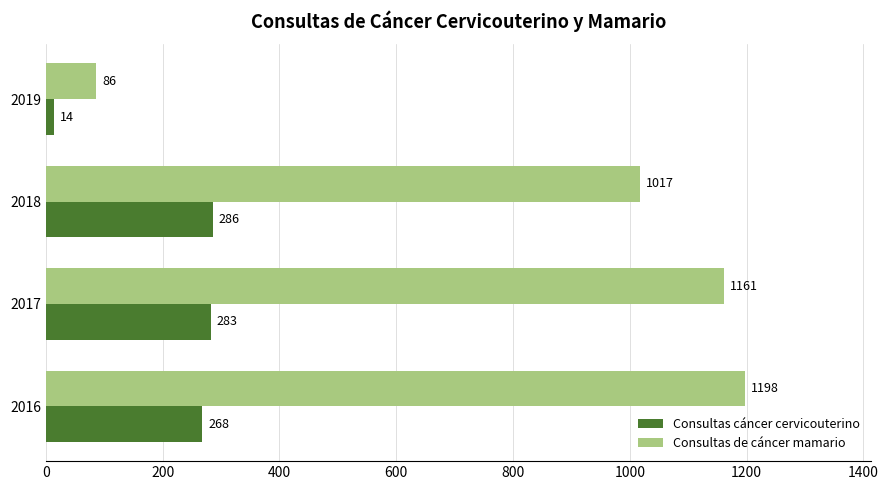

What is the difference between the second highest and minimum values in the Consultas de cáncer mamario series?

1075